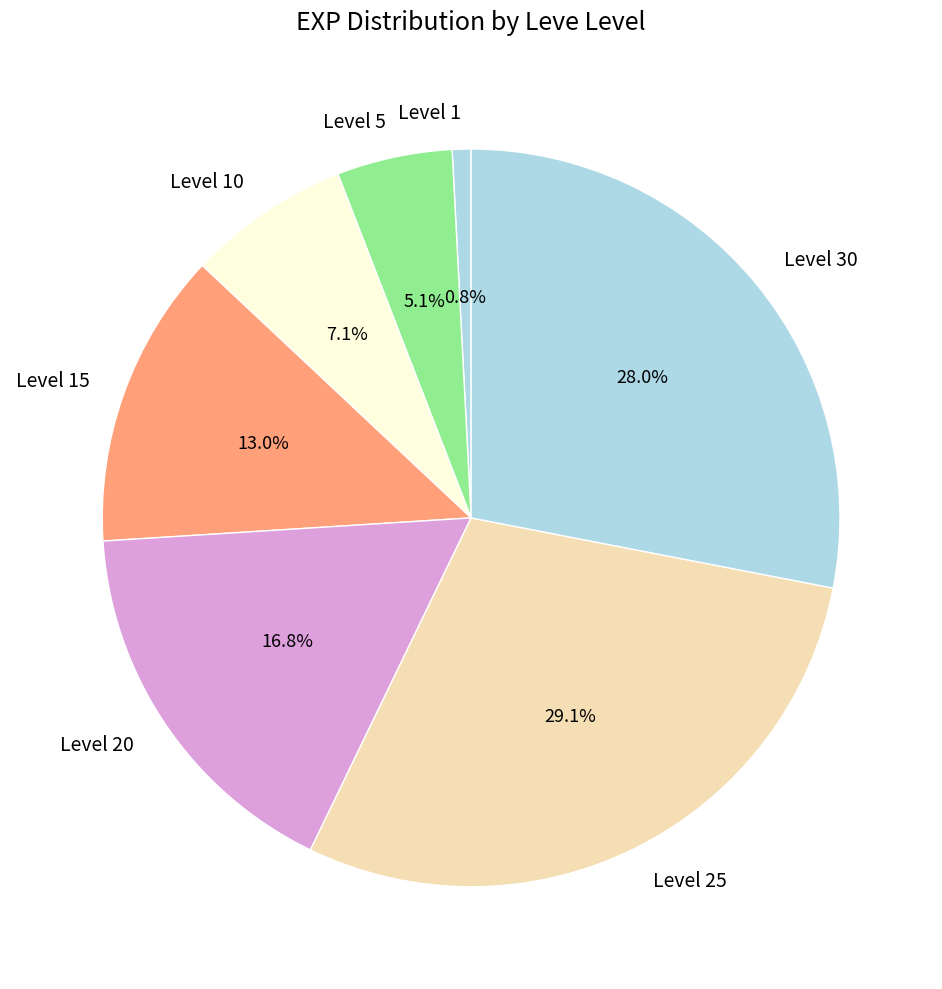

Does any single category account for the majority?

No